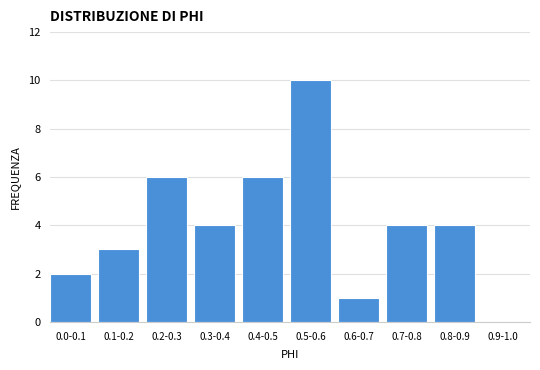

Reading left to right, extract all data points from this chart.

0.0-0.1=2	0.1-0.2=3	0.2-0.3=6	0.3-0.4=4	0.4-0.5=6	0.5-0.6=10	0.6-0.7=1	0.7-0.8=4	0.8-0.9=4	0.9-1.0=0